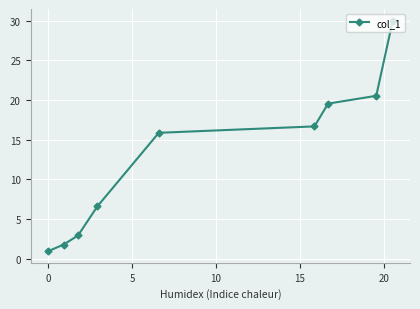

Reading left to right, transcribe all the data shown in this chart.

0.9	1.8	2.9	6.6	15.9	16.7	19.5	20.5	30.0